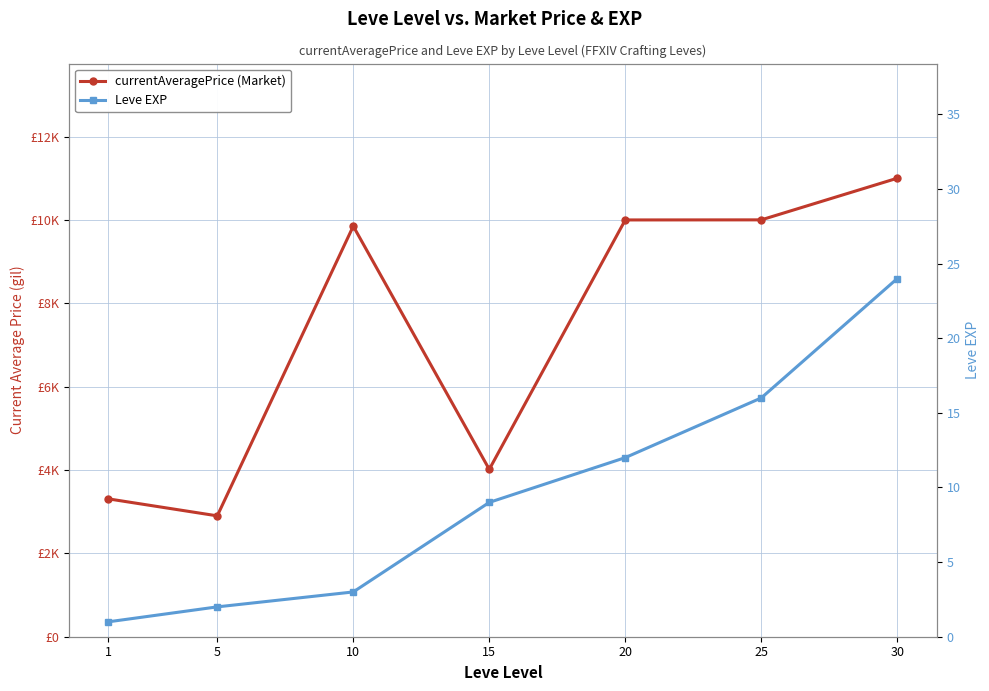

Reading left to right, what are all the values shown in this chart?

currentAveragePrice (Market): 1=3307	5=2900	10=9850	15=4015	20=9999	25=10001	30=11000
Leve EXP: 1=1	5=2	10=3	15=9	20=12	25=16	30=24